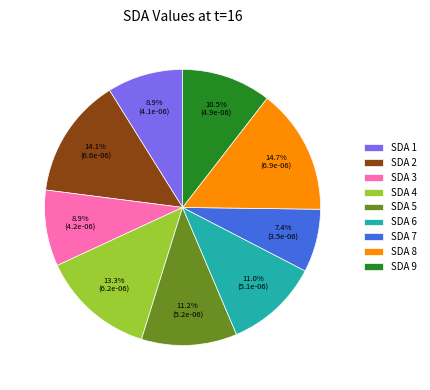

To the nearest percent, what is the difference between the SDA 2 and SDA 3 slice percentages?

5%